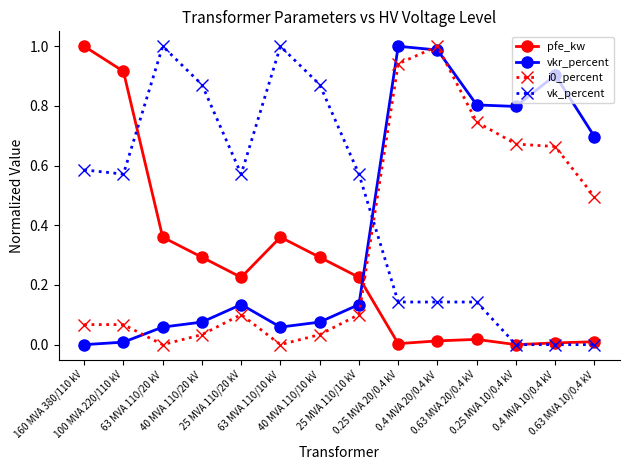

Where is the first local maximum for vk_percent?

63 MVA 110/20 kV